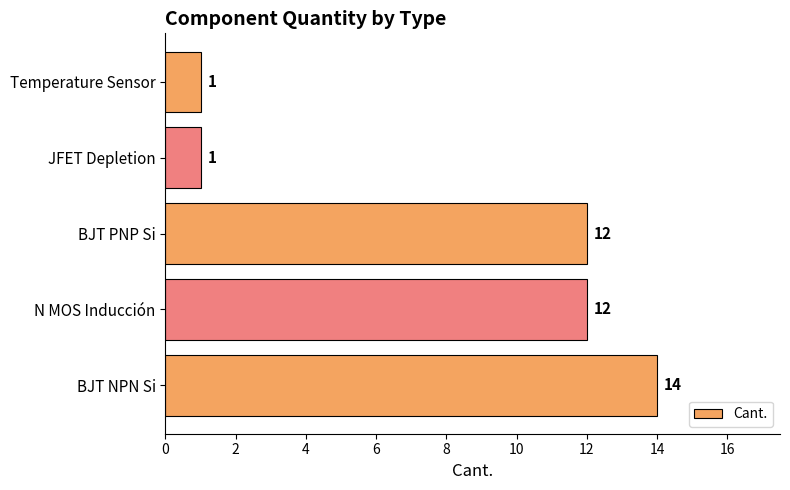

What is the approximate value at BJT NPN Si, to the nearest 5?

15